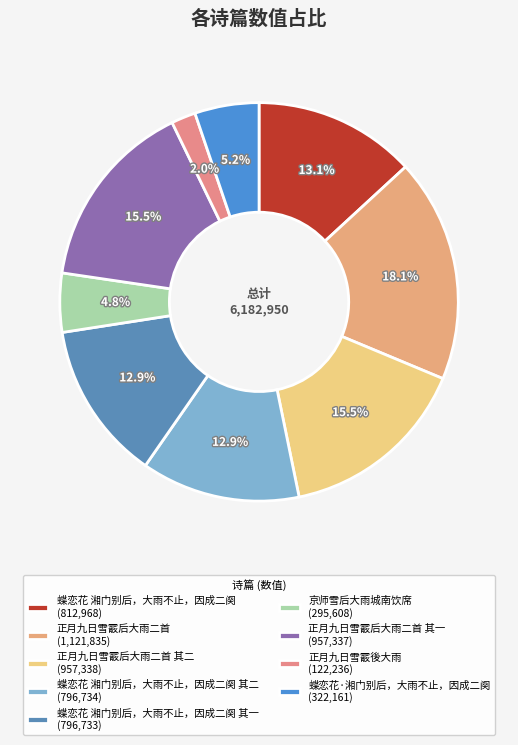

What is the smallest slice in the pie chart?

正月九日雪霰後大雨 (122,236)